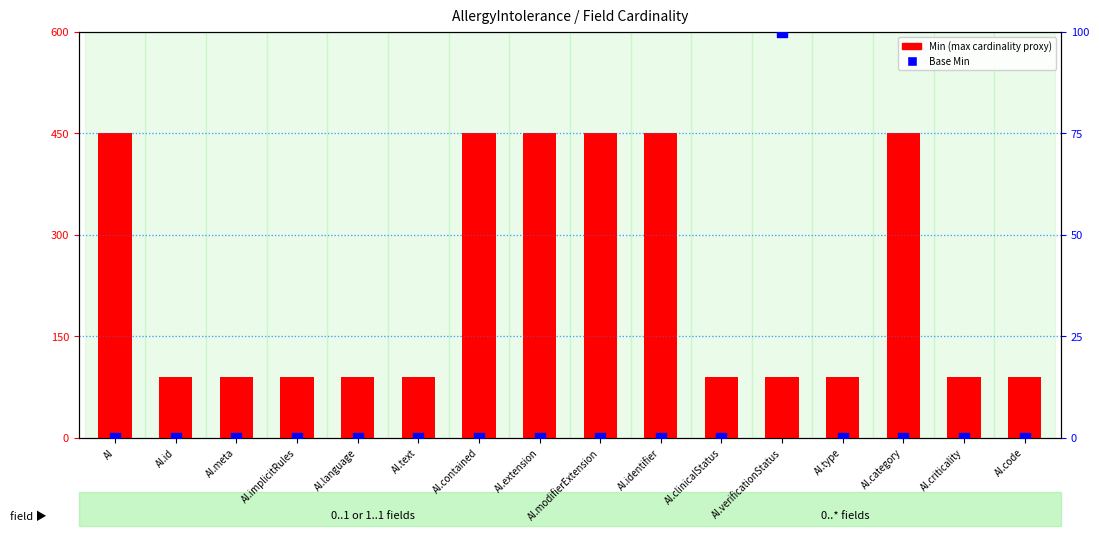

What is the total value across all series at AI.language?

90